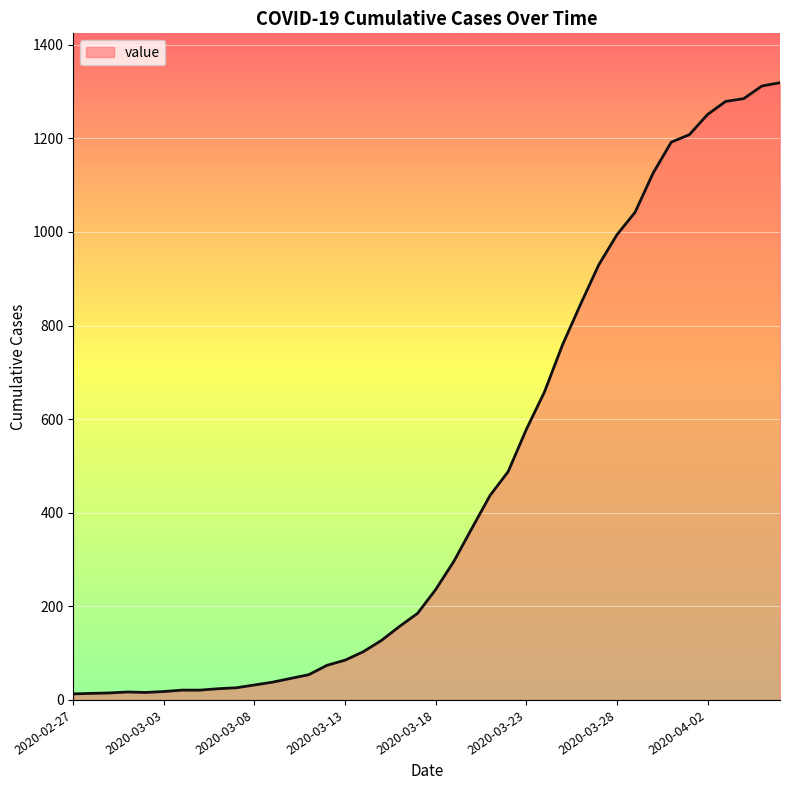

What is the difference between the maximum and minimum values?

1306